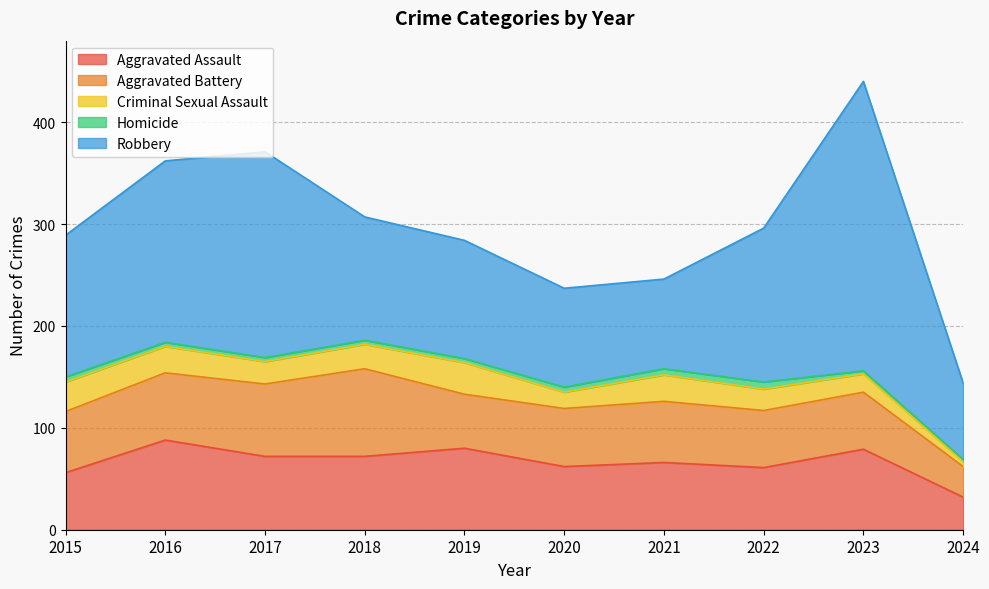

True or false: Robbery and Criminal Sexual Assault cross at least once.

False